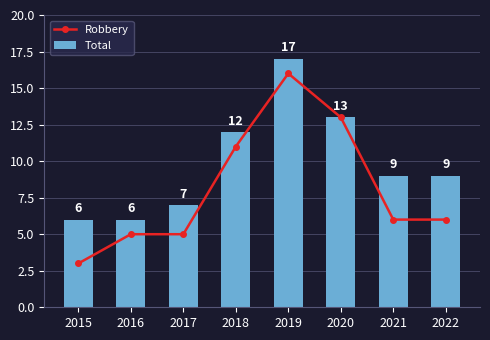

The Total series shows 23 at 2019. True or false?

False